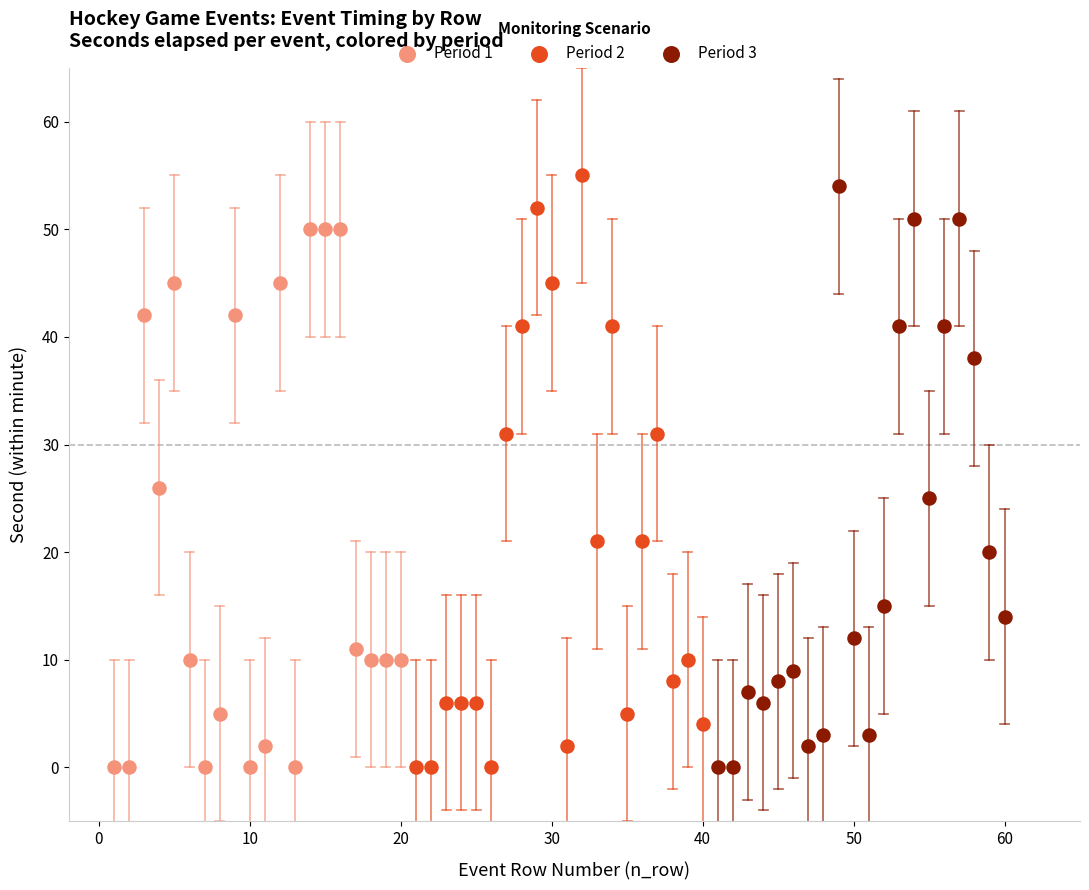

What are all the series names shown in the legend?

Period 1, Period 2, Period 3